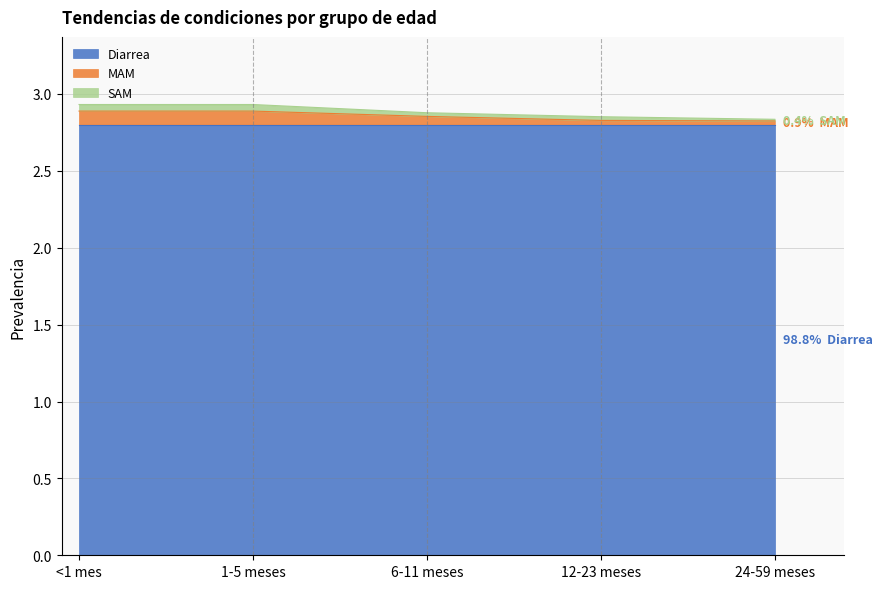

At how many categories does at least one series exceed 2?

5